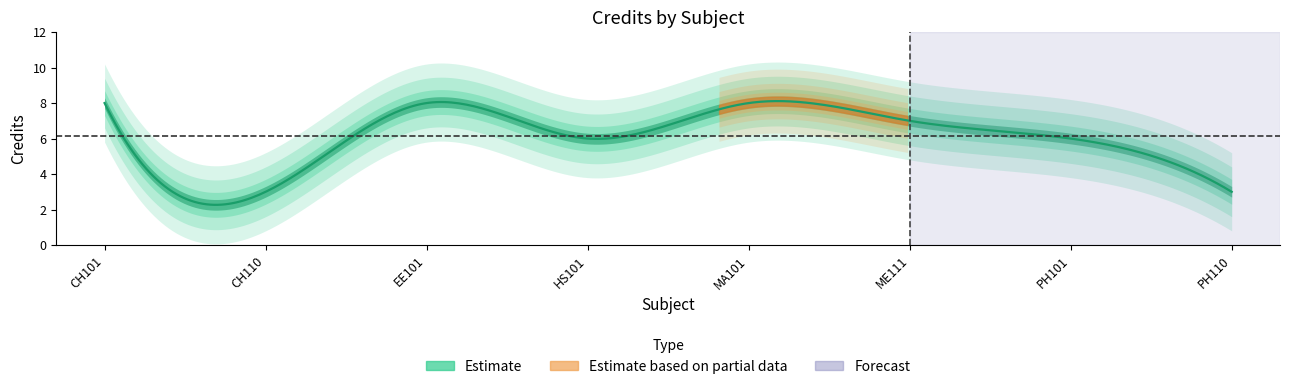

What is the greatest value displayed?

8